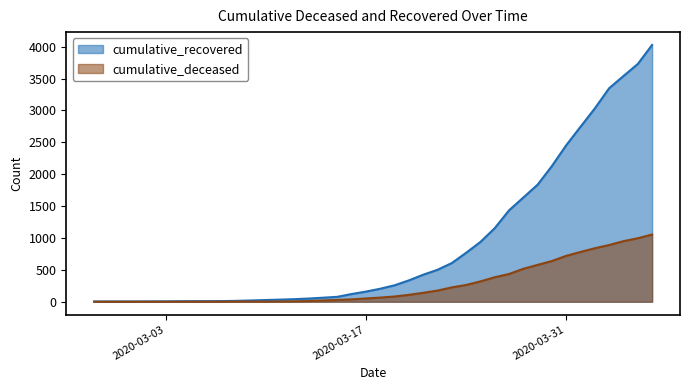

True or false: cumulative_recovered has more than 1 points higher than both neighbors.

False